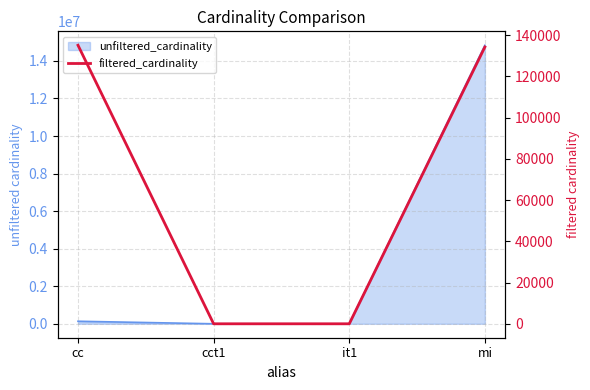

Reading left to right, transcribe all the data shown in this chart.

135086	1	1	134239